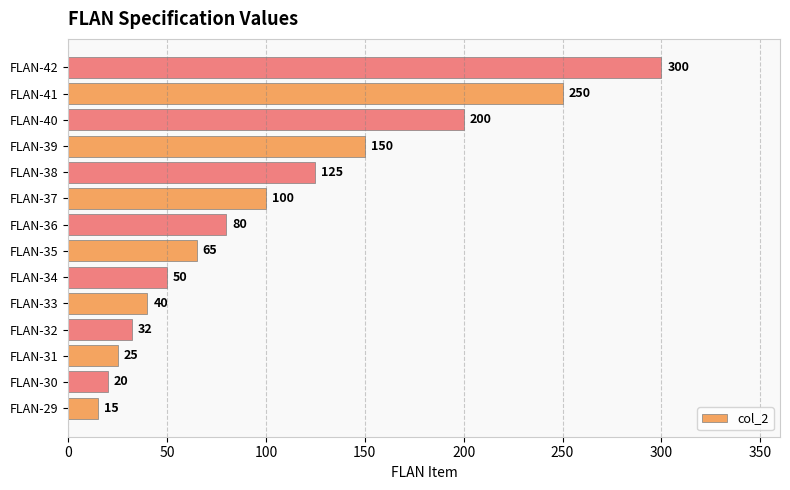

The chart shows a value of 182 at FLAN-38. True or false?

False